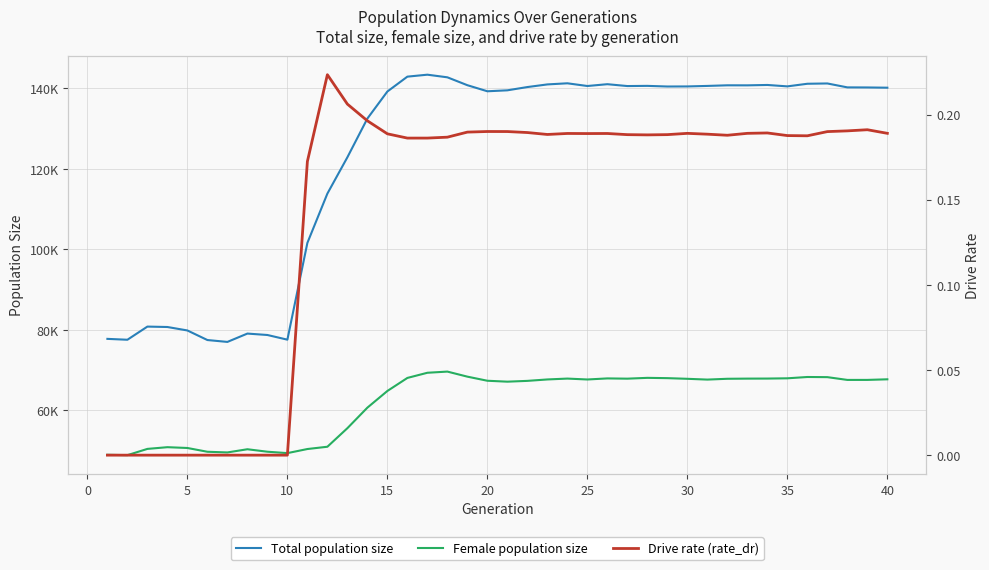

True or false: Drive rate (rate_dr) and Female population size cross at least once.

False